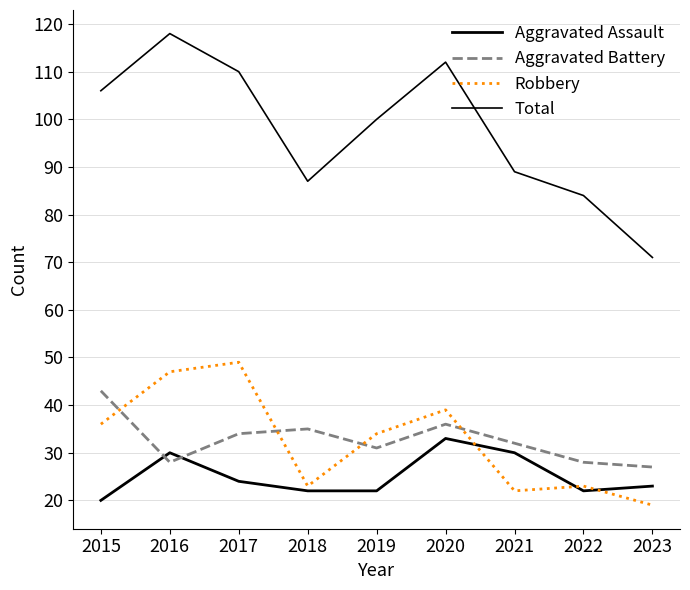

Does the chart have visible grid lines?

Yes